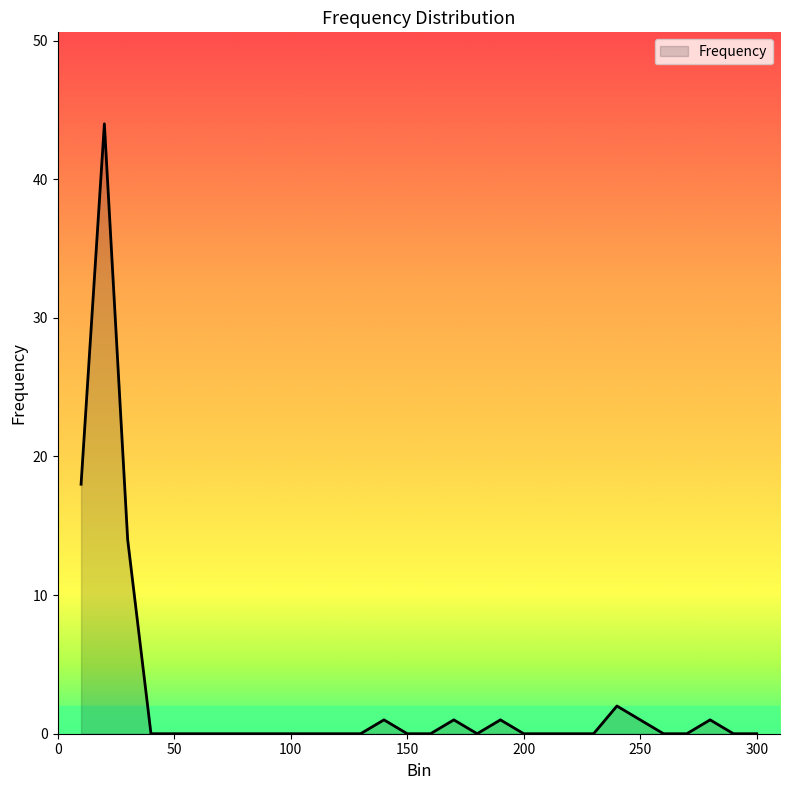

What is the difference between the maximum and minimum values?

44